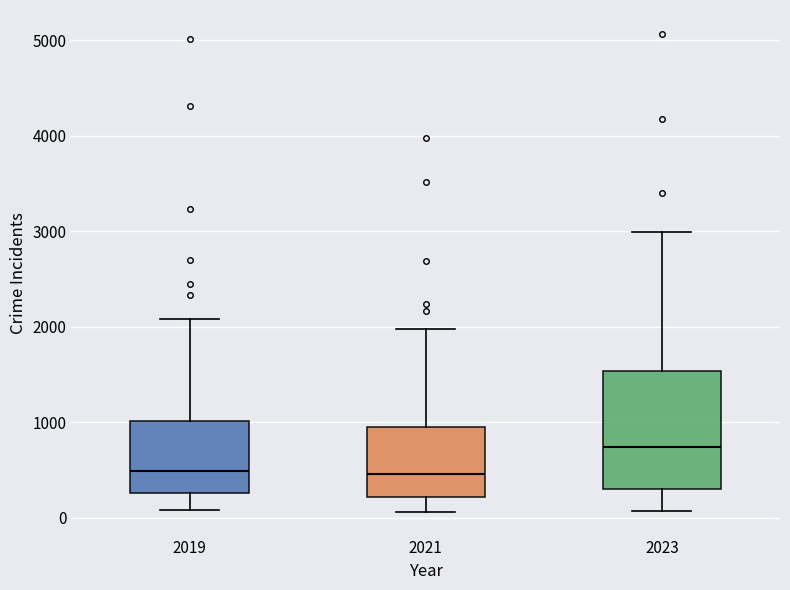

Which box's median line is the highest?

2023